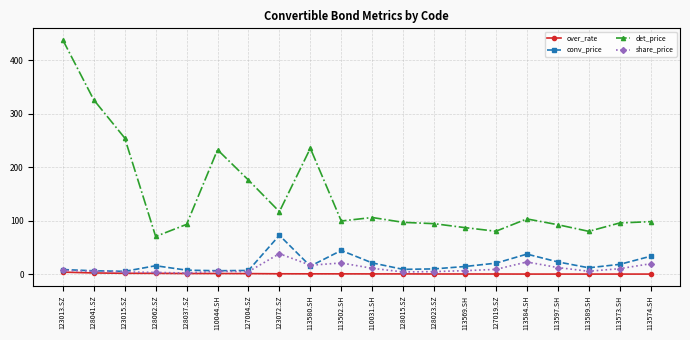

How many values in the over_rate series are below 1?

9